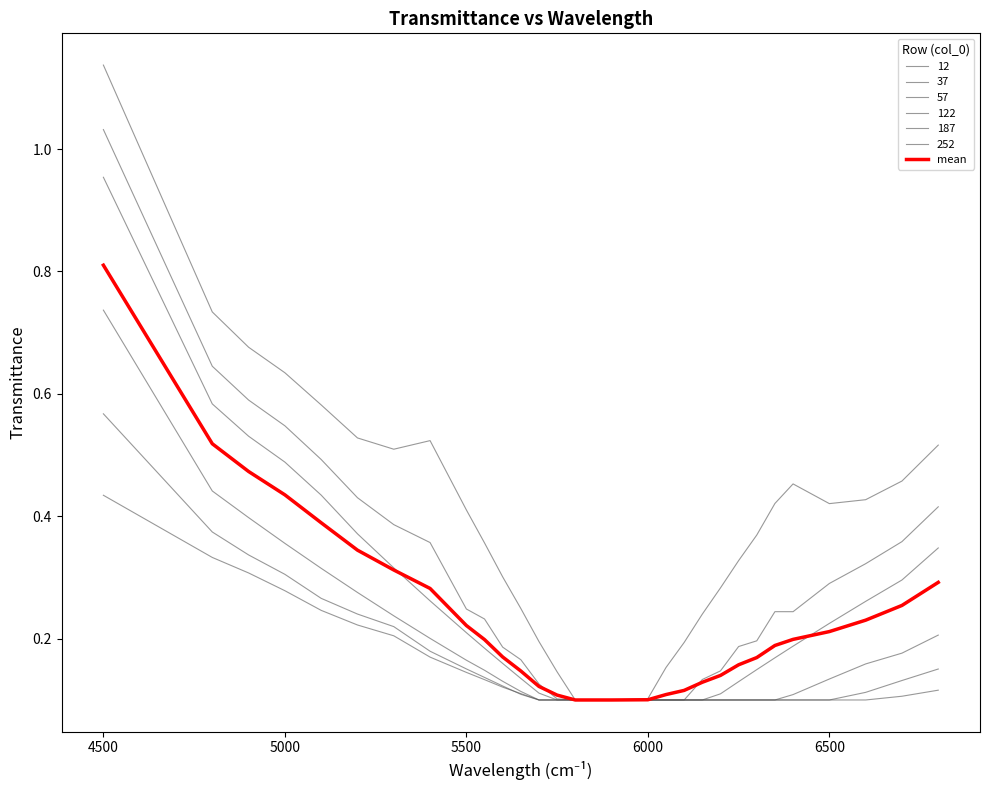

How many lines are shown in the chart?

7